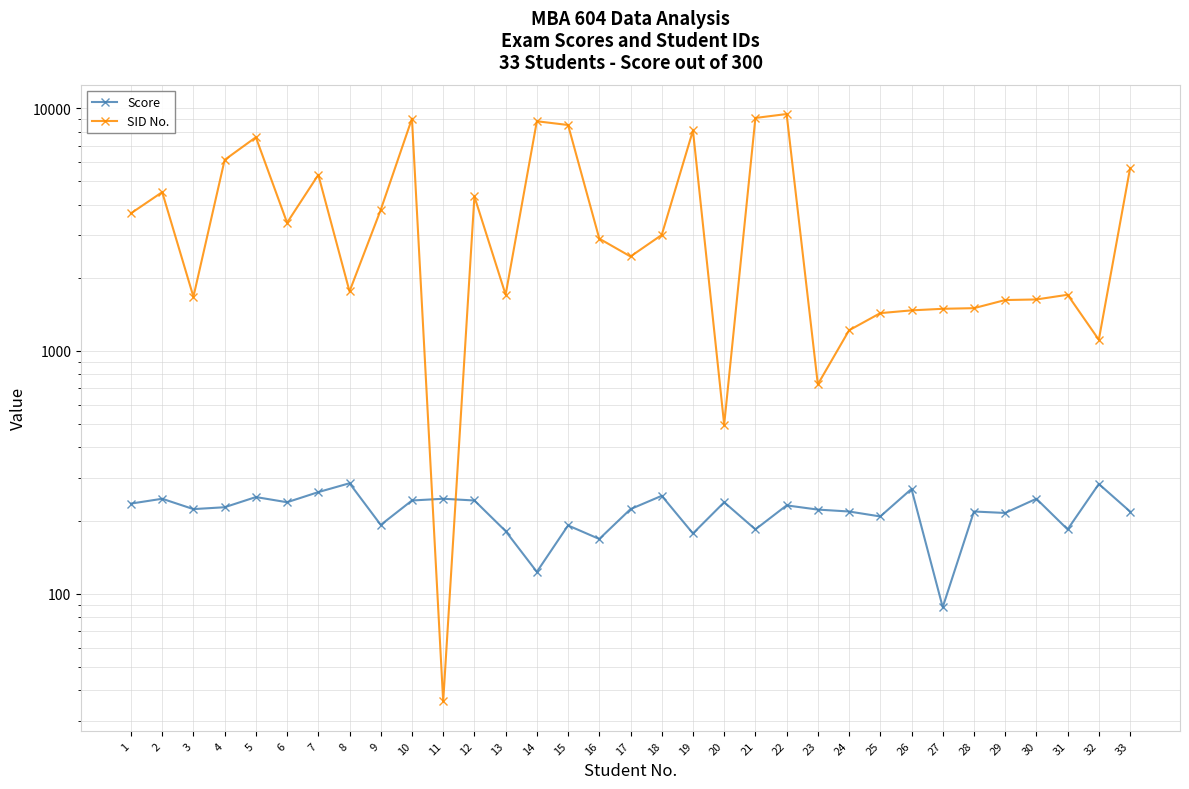

At which label is SID No. closest to 4740?

2